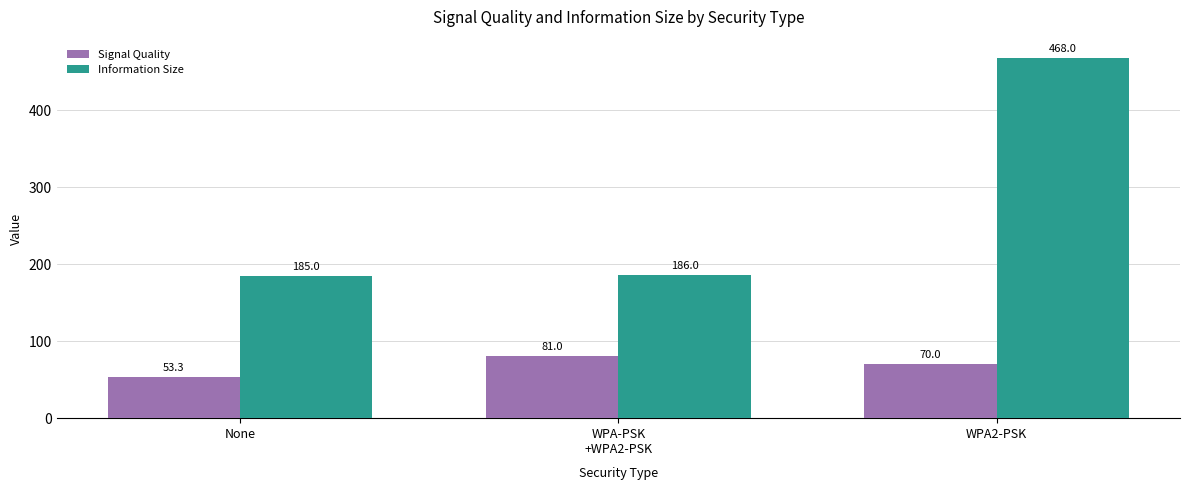

How many categories are shown in the chart?

3